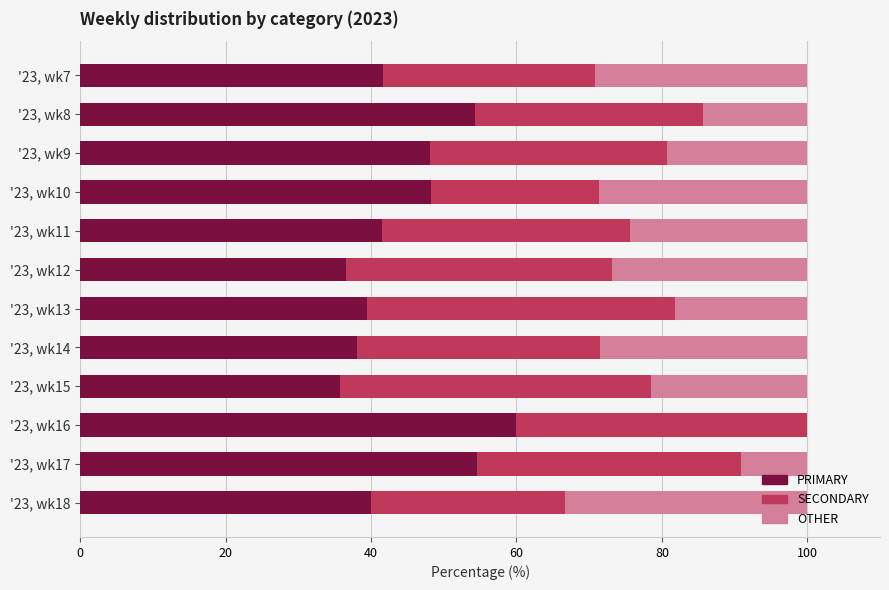

What is the total value across all series at '23, wk14?

100.0